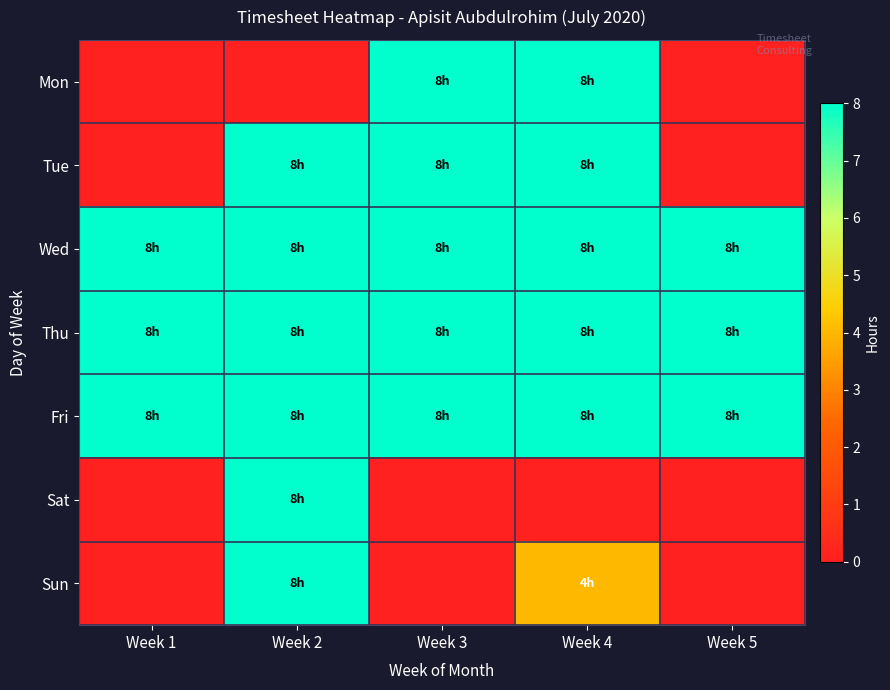

Which has a higher value, Week 4 or Week 3?

Week 4